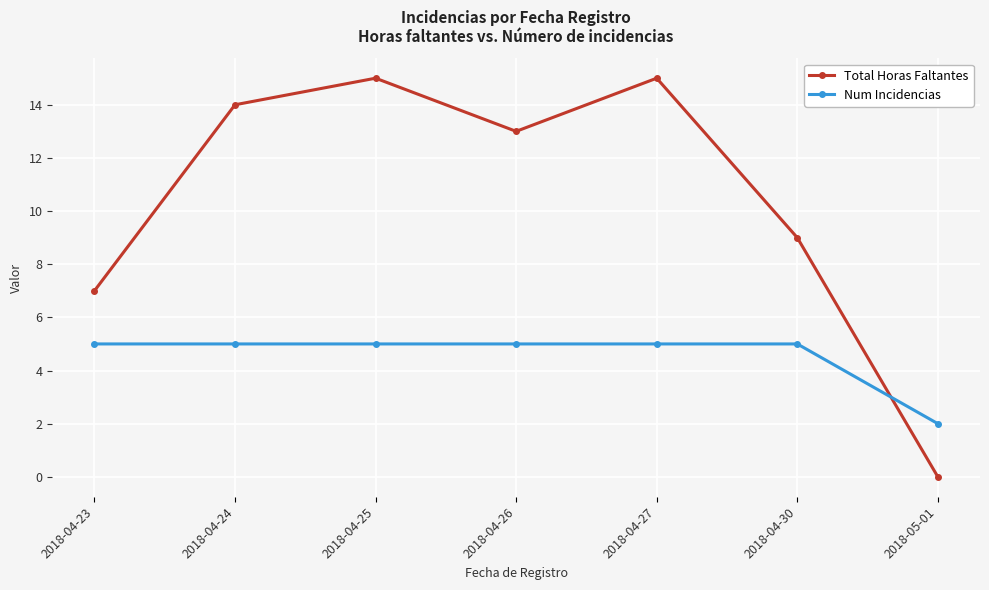

After their last crossing, which series has the higher values: Num Incidencias or Total Horas Faltantes?

Num Incidencias